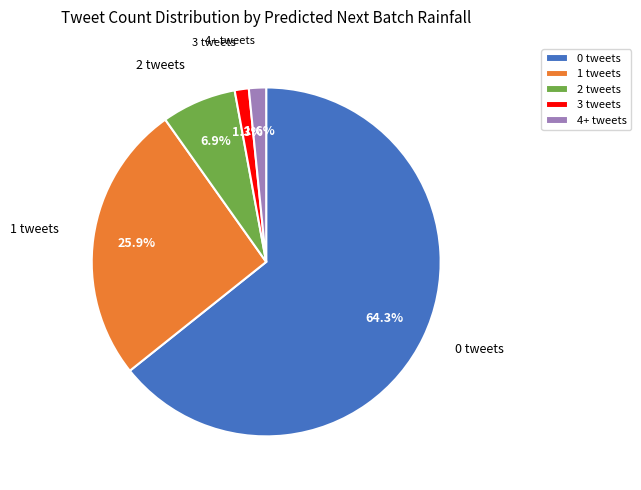

Does any single category account for the majority?

Yes